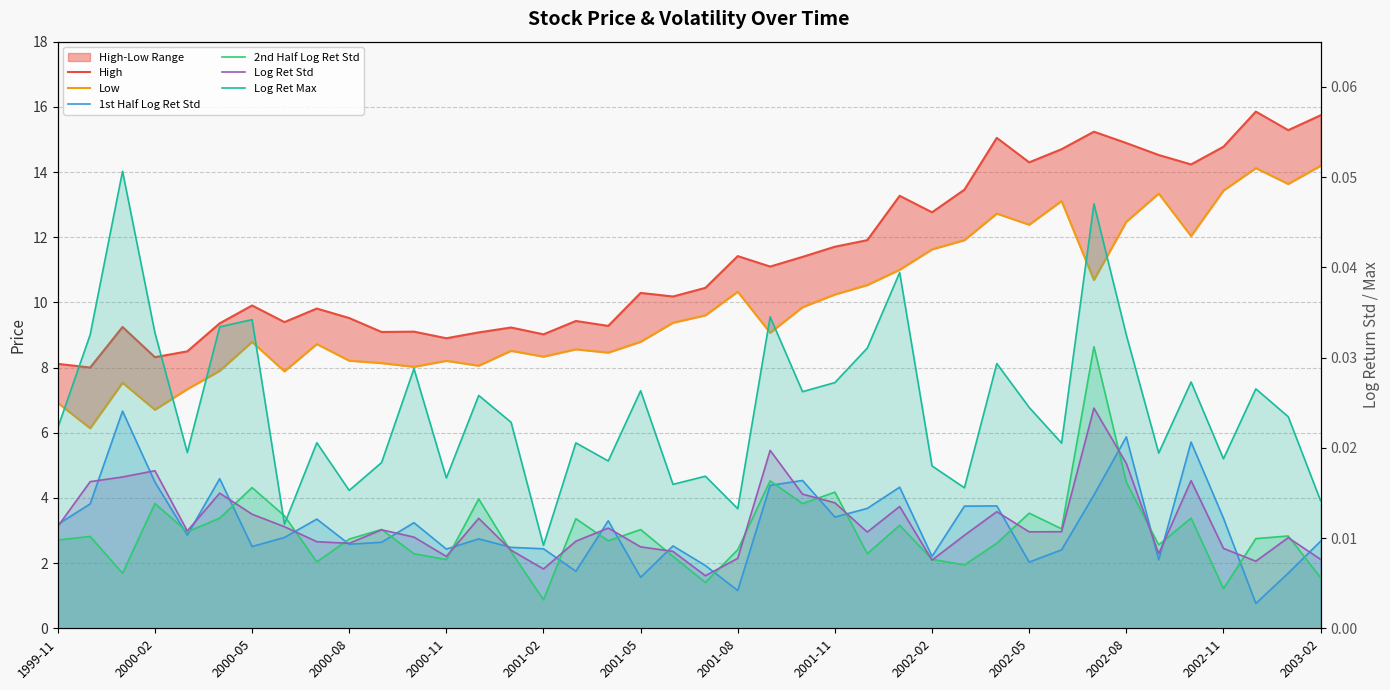

What is the difference between the maximum and minimum values in the Low series?

8.1